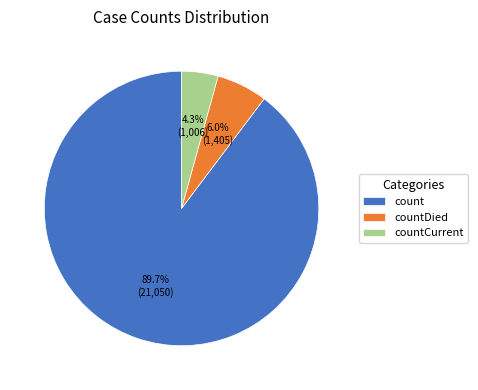

What portion of the pie excludes countDied?

94.0%